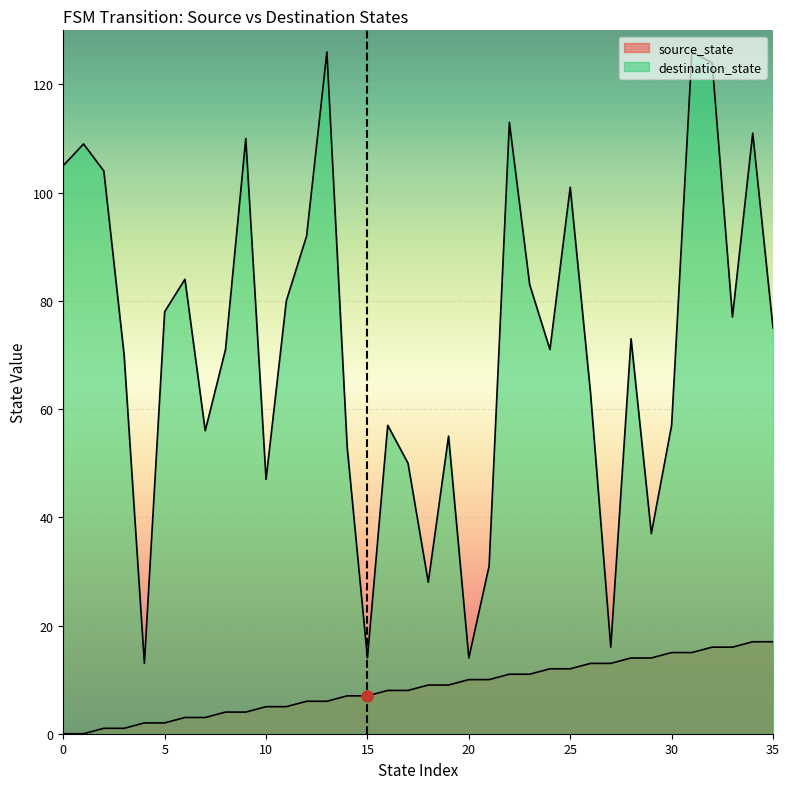

What is the value of the source_state point at the 23rd from the left?

11